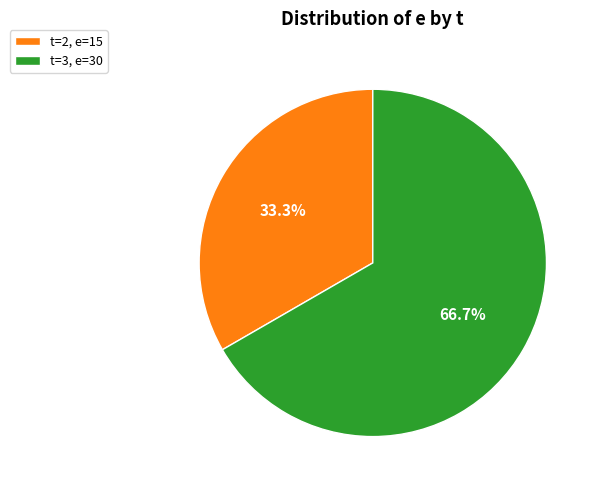

What is the total percentage of t=2, e=15 and t=3, e=30?

100.0%